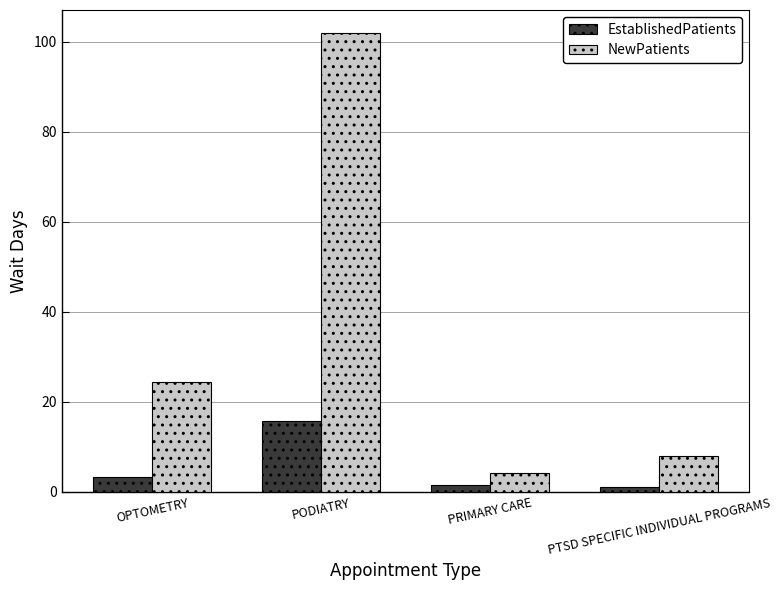

What is the label of the 4th bar from the right?

OPTOMETRY